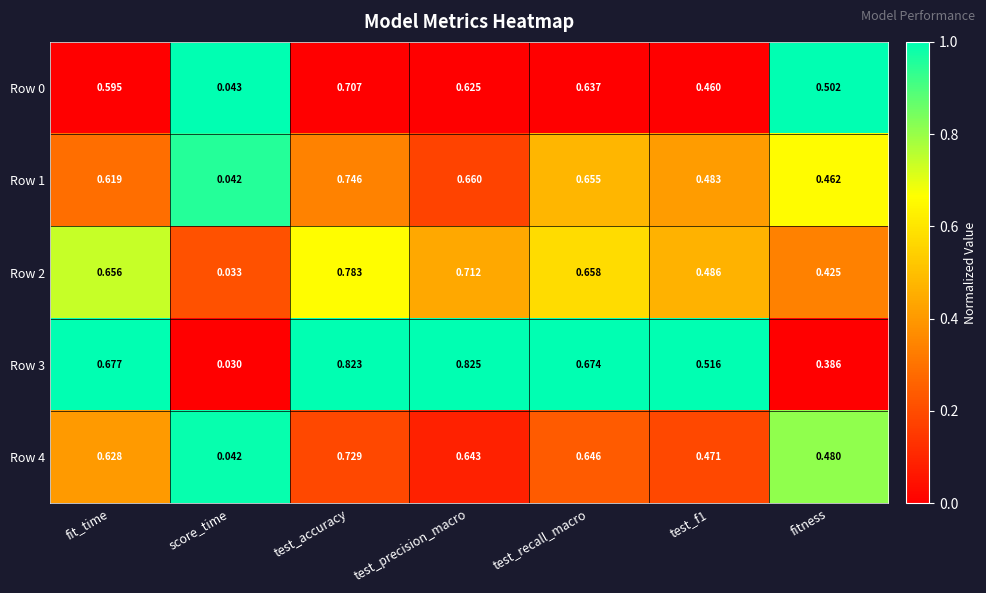

Where is Row 2 nearest to the value 0?

score_time